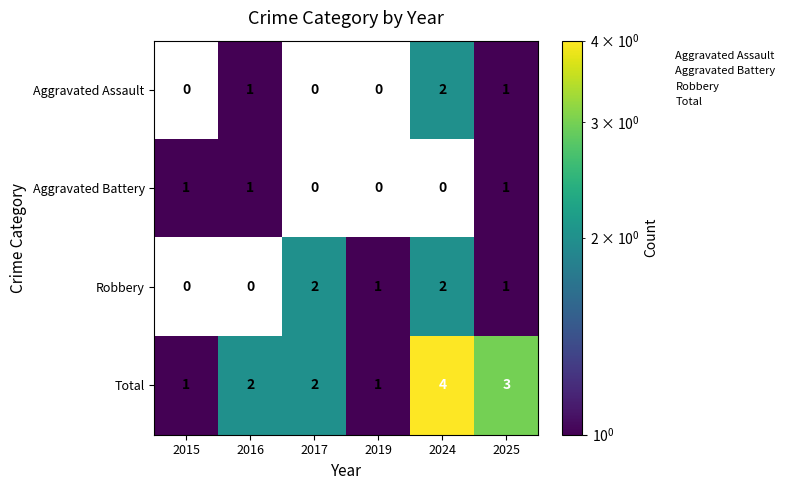

How many values in Aggravated Battery are above zero?

3